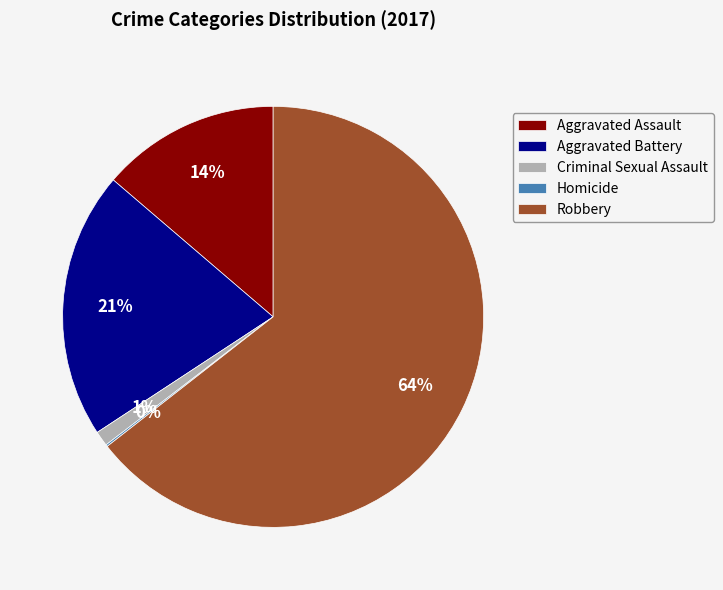

Which slice is the largest?

Robbery